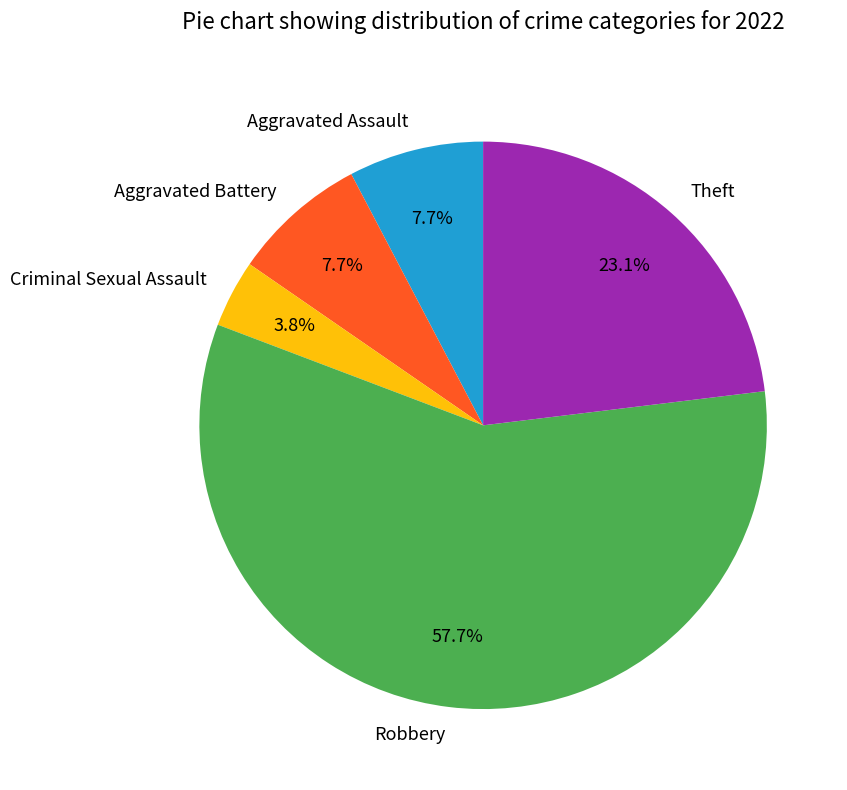

Approximately how many times larger is the value at Robbery compared to Aggravated Assault?

7.5